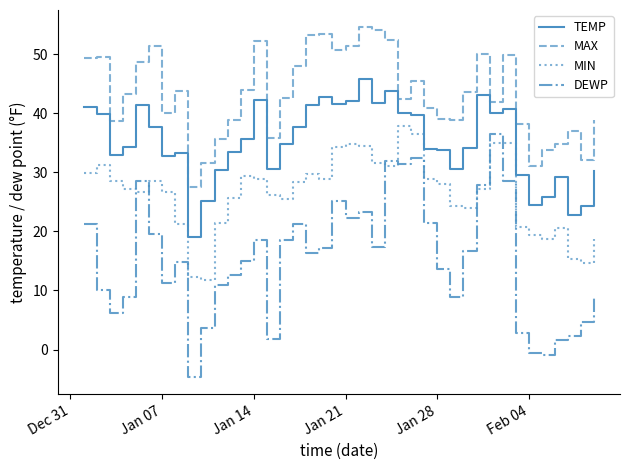

Does the chart have visible grid lines?

No